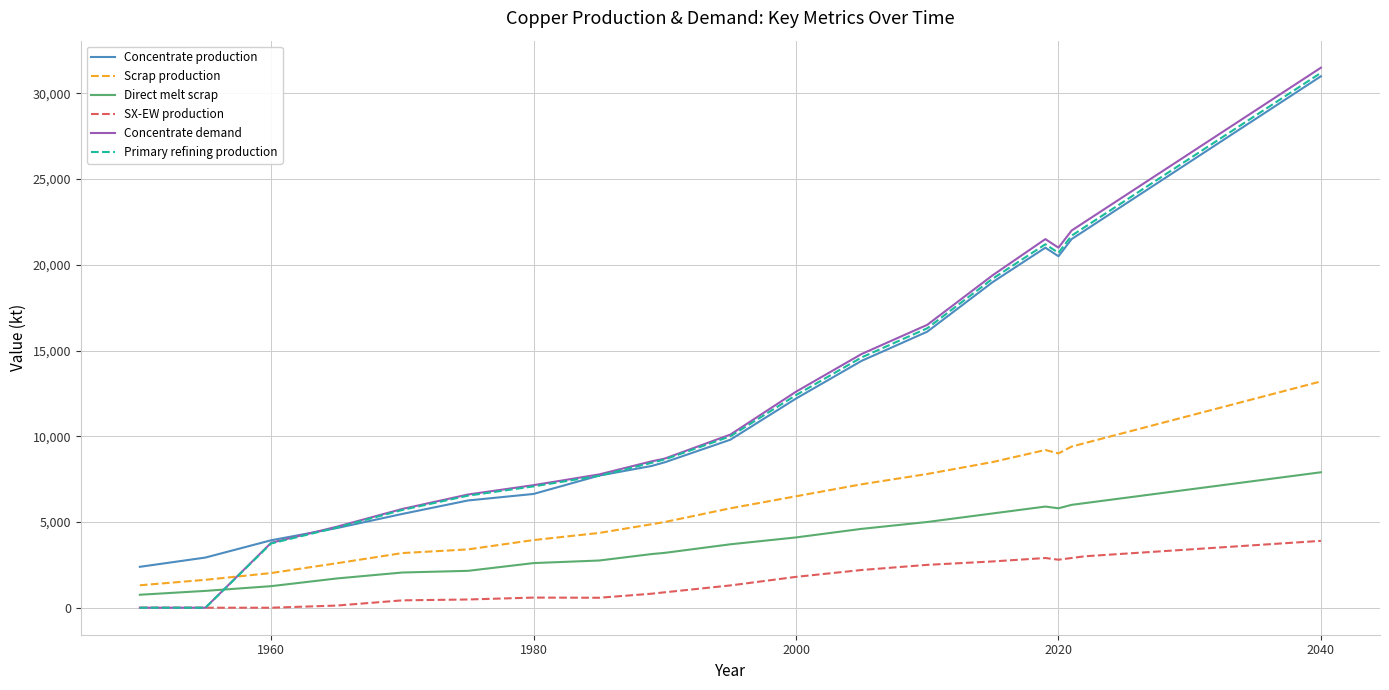

What is the highest value of the Primary refining production series?

31200.0